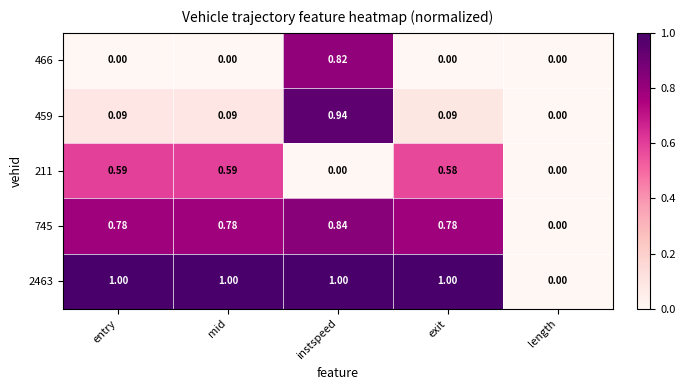

At which category is the sum across all series the highest?

instspeed